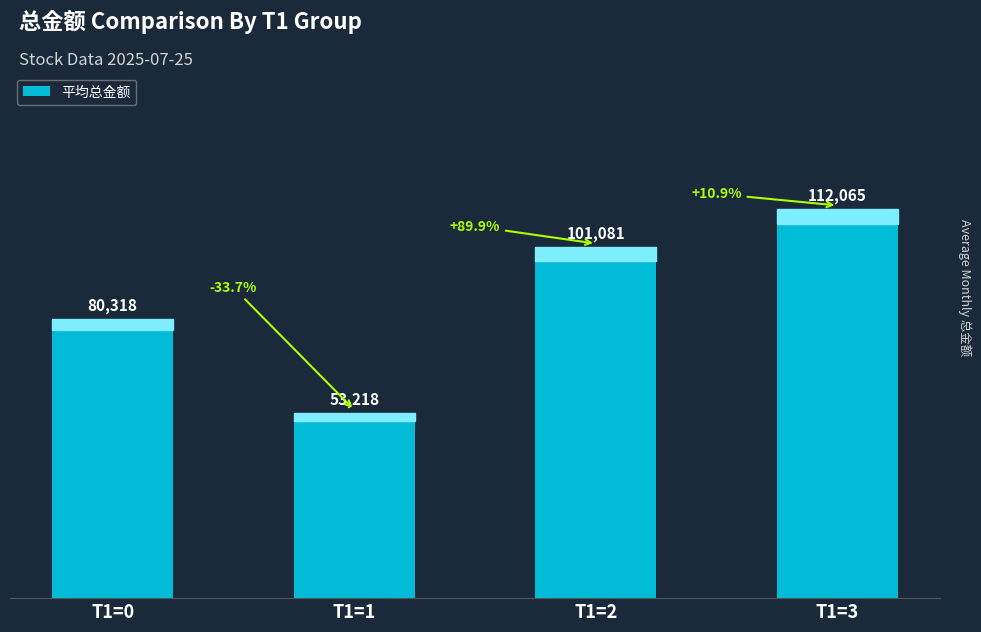

What is the average value?

86670.9